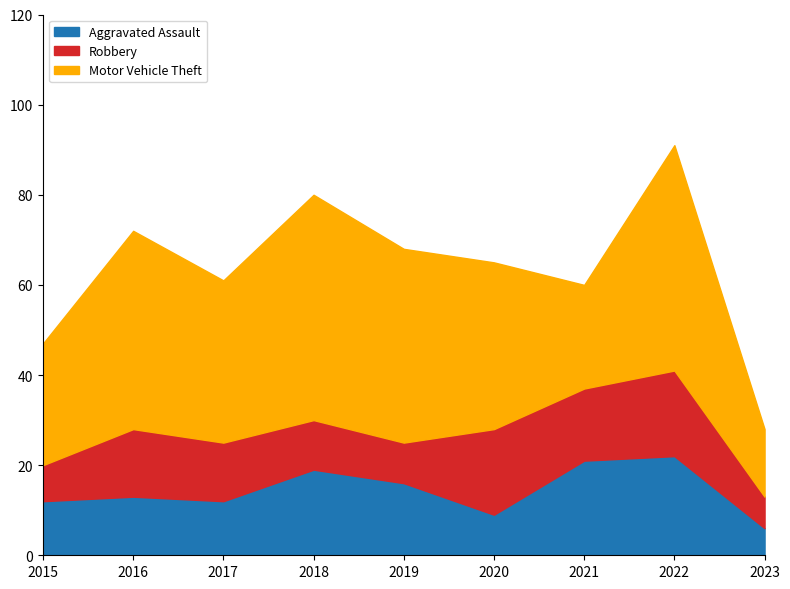

What is the total value across all series at 2015?

47